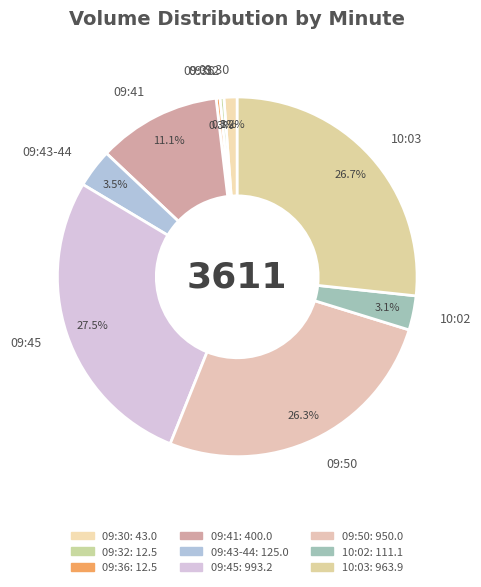

Is the sum of 09:43-44 and 10:02 greater than half?

No